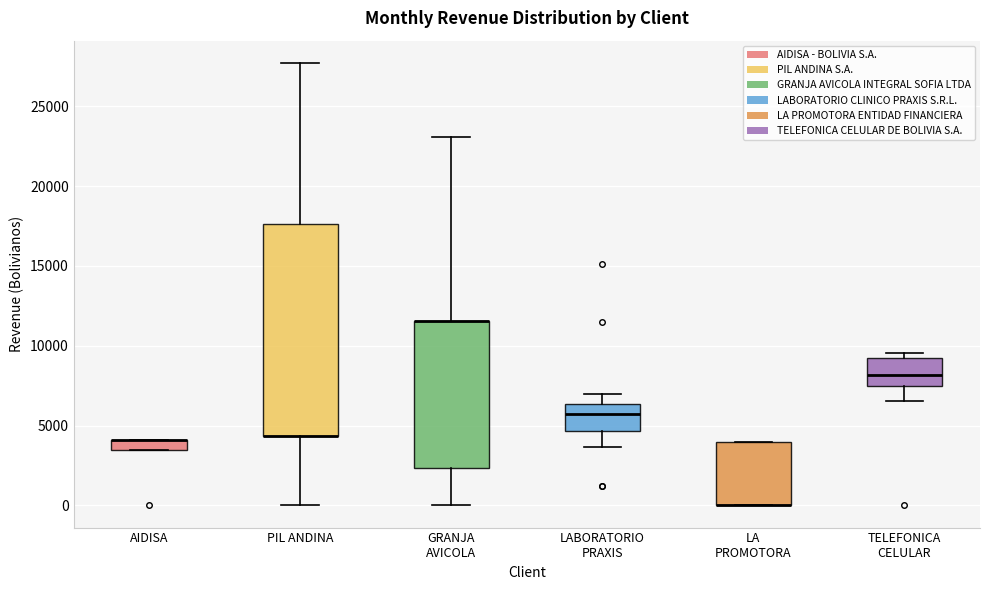

Where is the lower edge of the box for LABORATORIO PRAXIS on the y-axis? The values are not printed on the chart, so give them approximately, as read against the axis.

4500